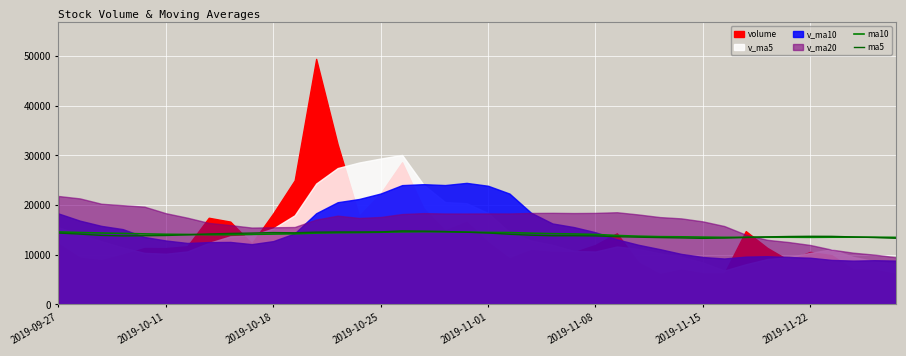

True or false: ma10 has more than 0 interior local peaks.

True